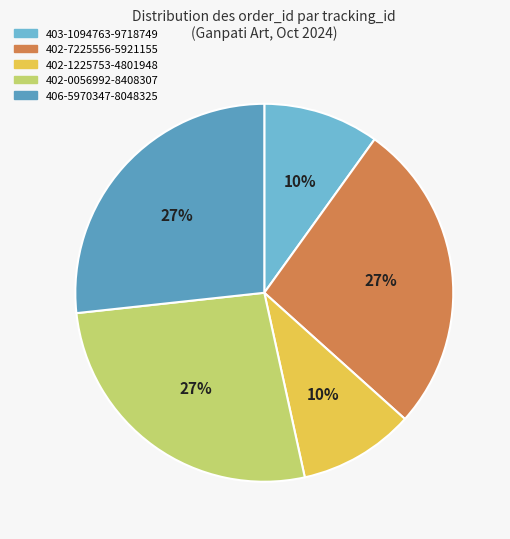

Count the number of slices in the pie.

5